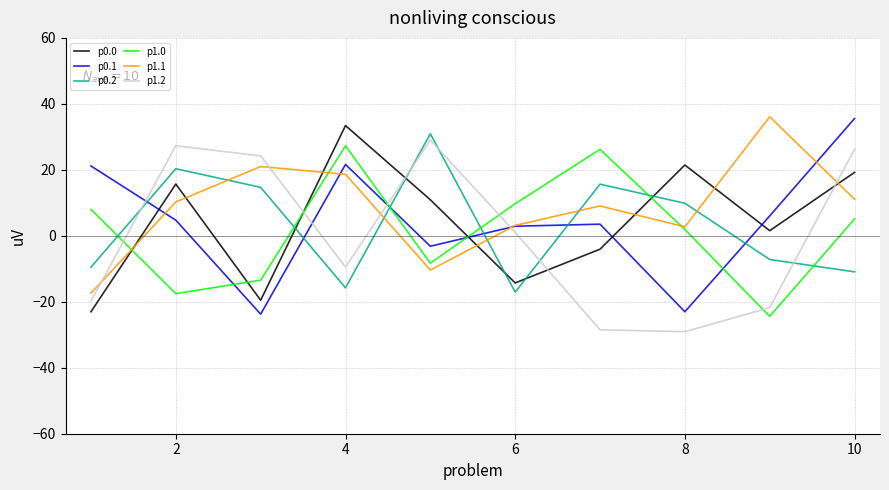

What is the maximum value shown in the chart?

36.1